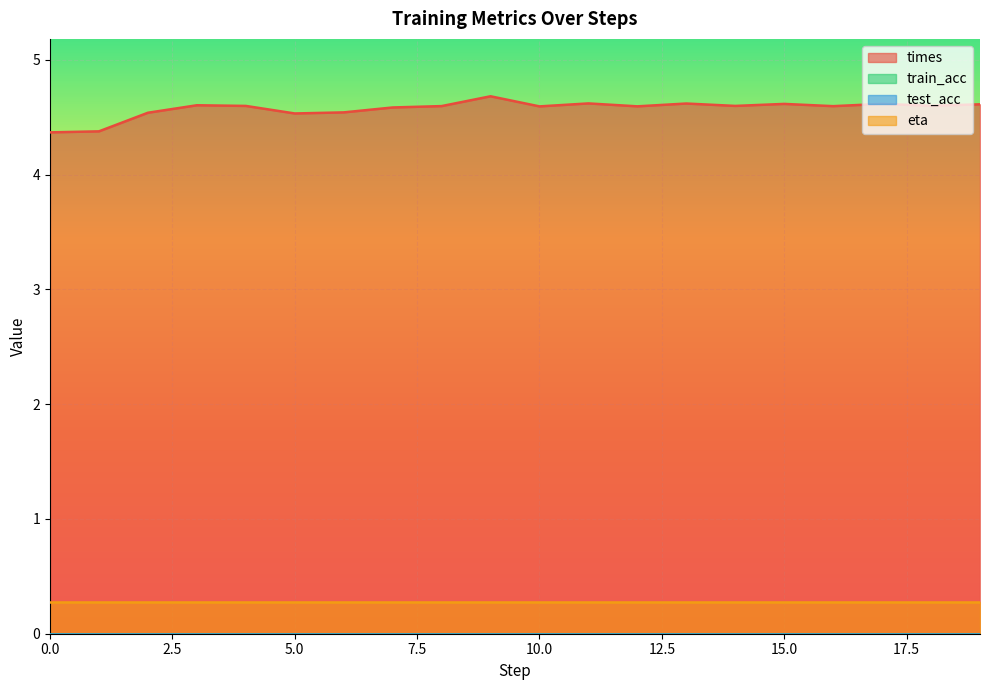

At which category is the sum across all series the highest?

9